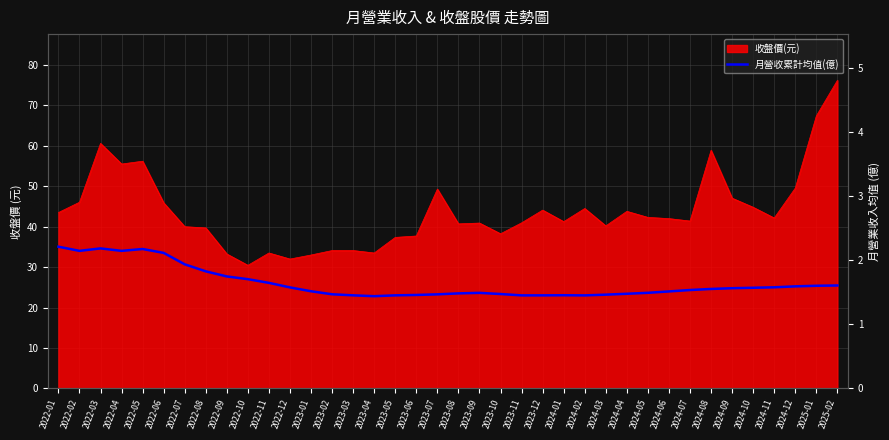

Which category has the lowest value across all series?

2023-04